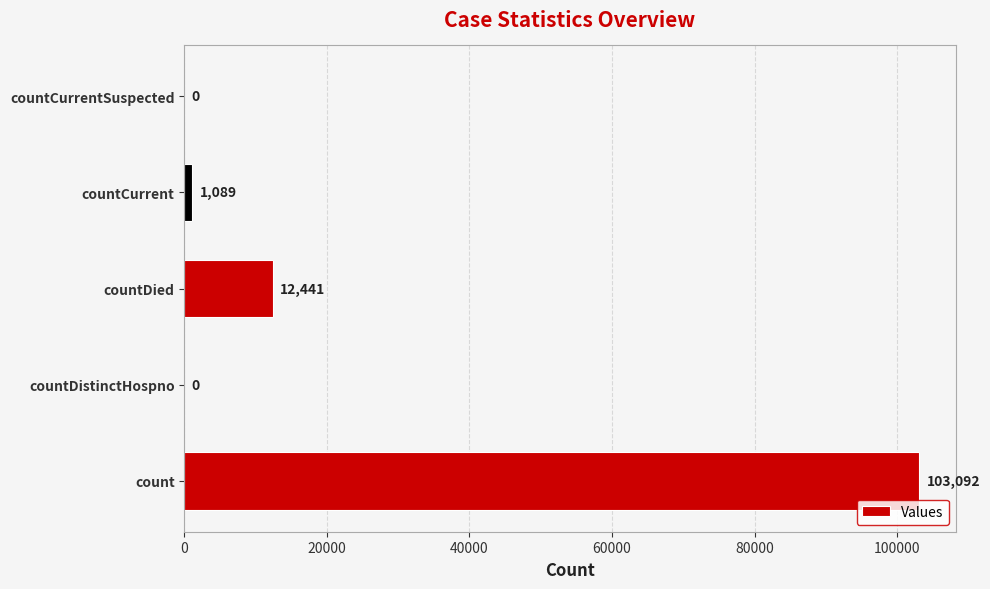

At which category does the chart reach its peak across all series?

count